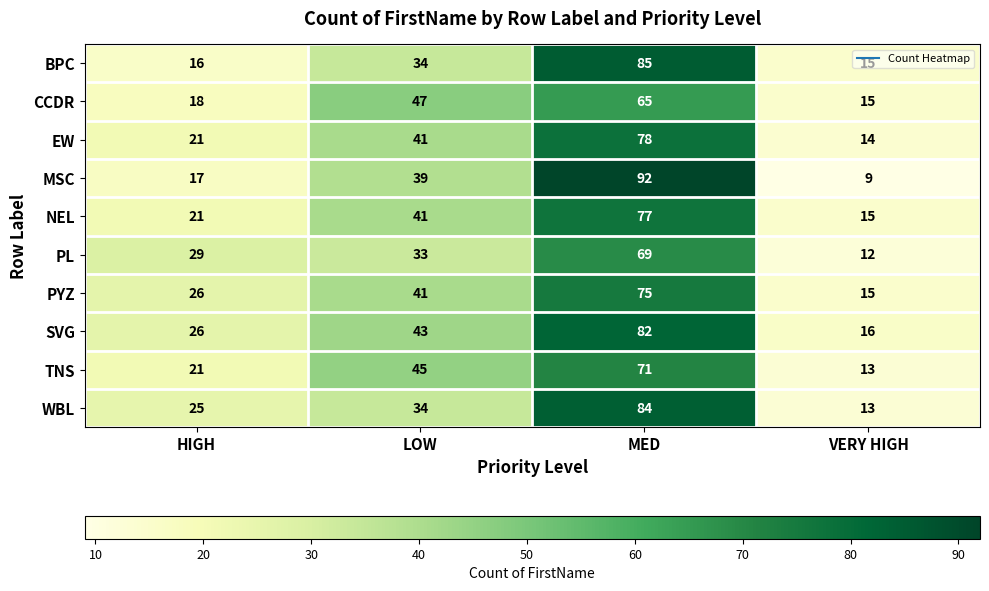

List the labels in order of CCDR value, largest first.

MED, LOW, HIGH, VERY HIGH